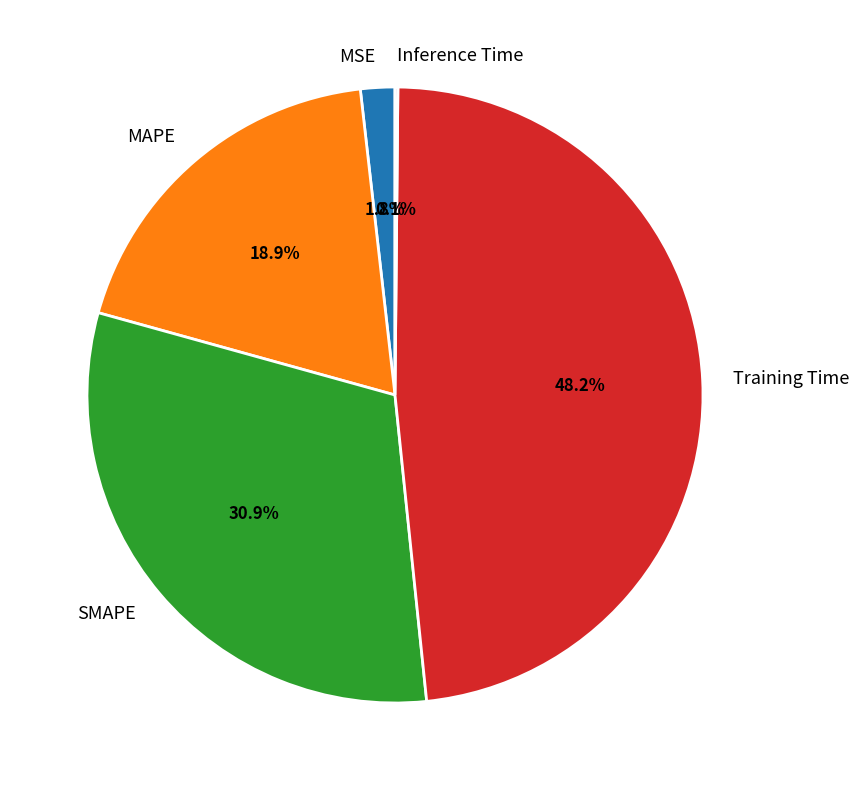

Which category has the biggest portion of the pie?

Training Time